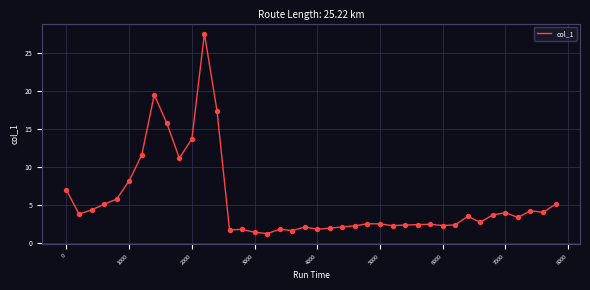

What is the difference between the maximum and minimum values?

26.3